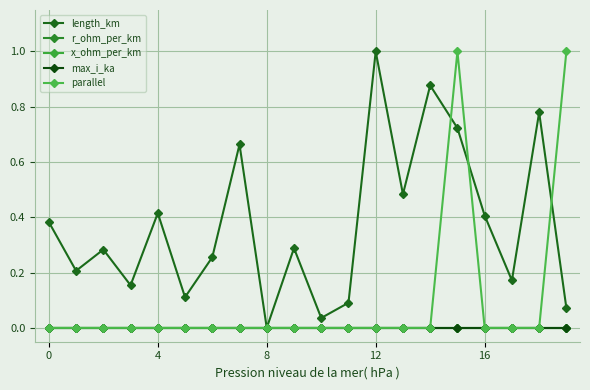

Is this an area chart (filled region under the line)?

No